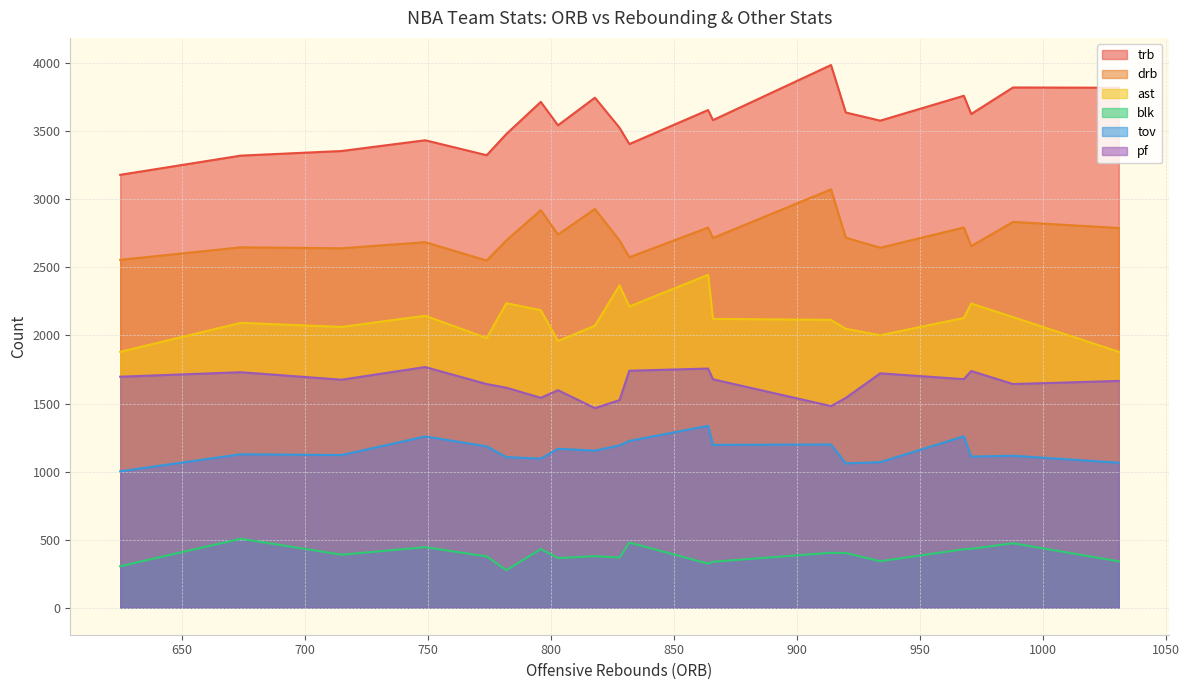

What is the label of the 20th point from the left?

Brooklyn Nets